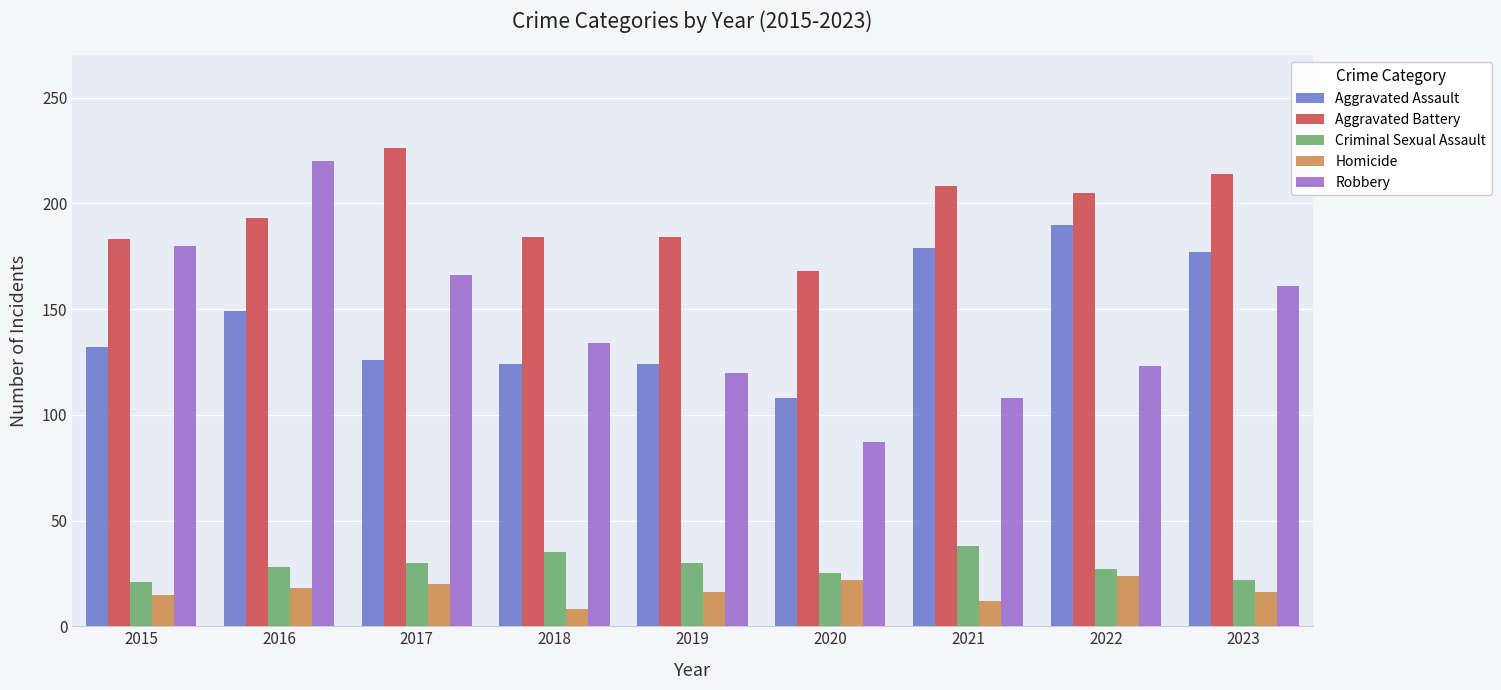

What is the sum of all Criminal Sexual Assault values?

256